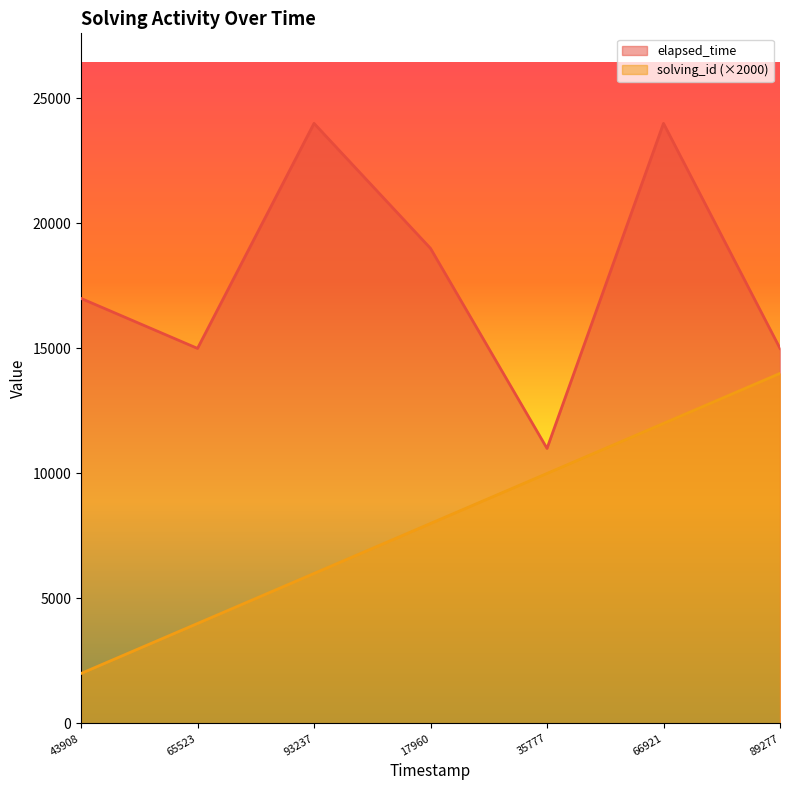

What is the average value of the elapsed_time series?

17857